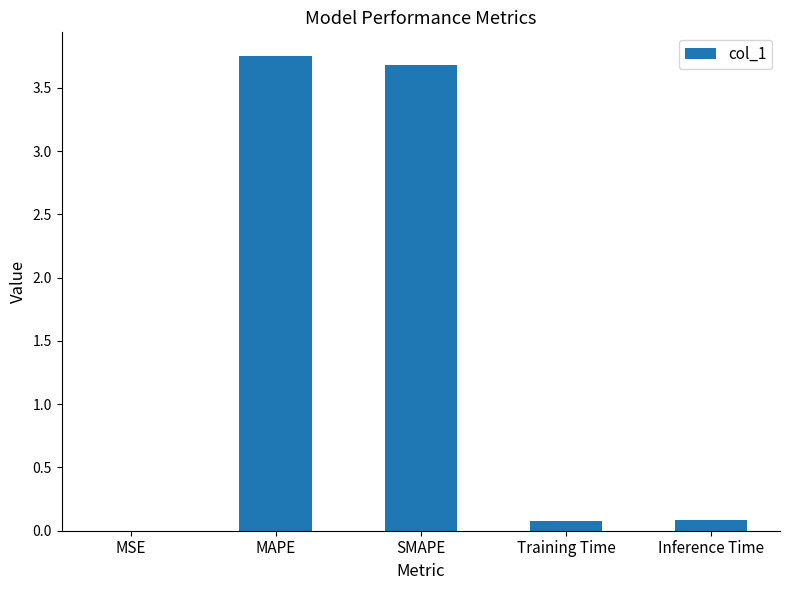

Between MAPE and MSE, which is larger?

MAPE